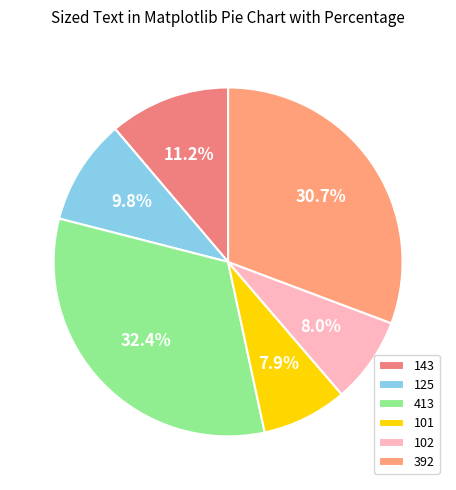

To the nearest percent, what is the difference between the largest and smallest slice percentages?

24%